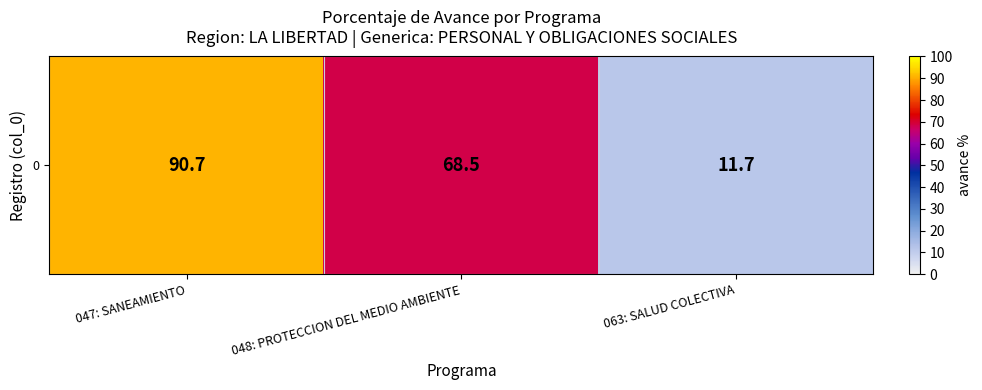

Between 047: SANEAMIENTO and 063: SALUD COLECTIVA, which is larger?

047: SANEAMIENTO